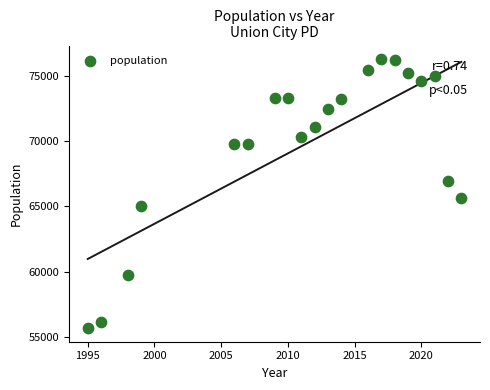

What is the range of X values (max minus min)?

28